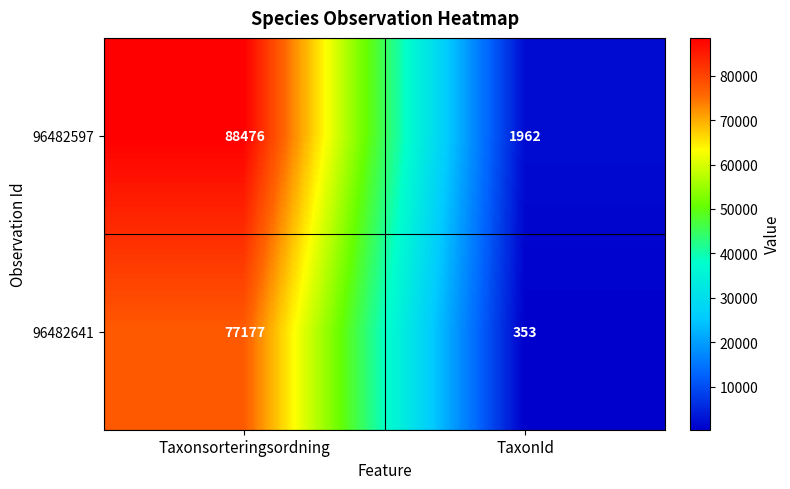

Count the number of data series in this chart.

2